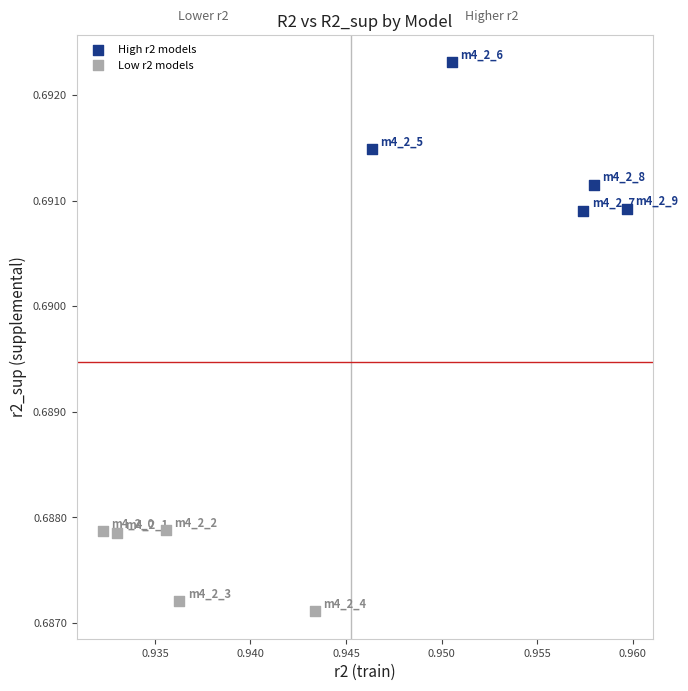

Which series reaches the maximum Y coordinate?

High r2 models